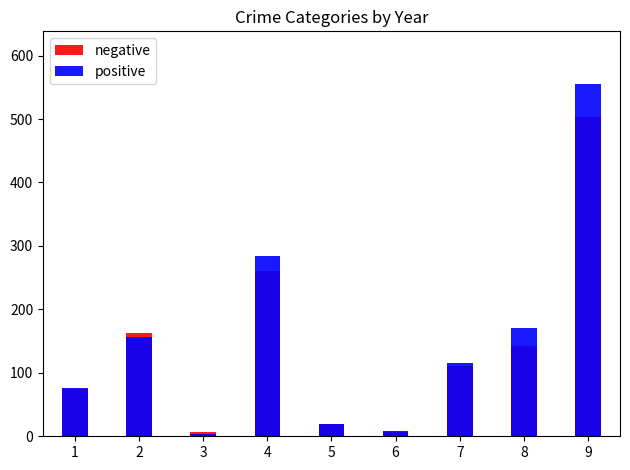

What is the sum of all negative values?

1286